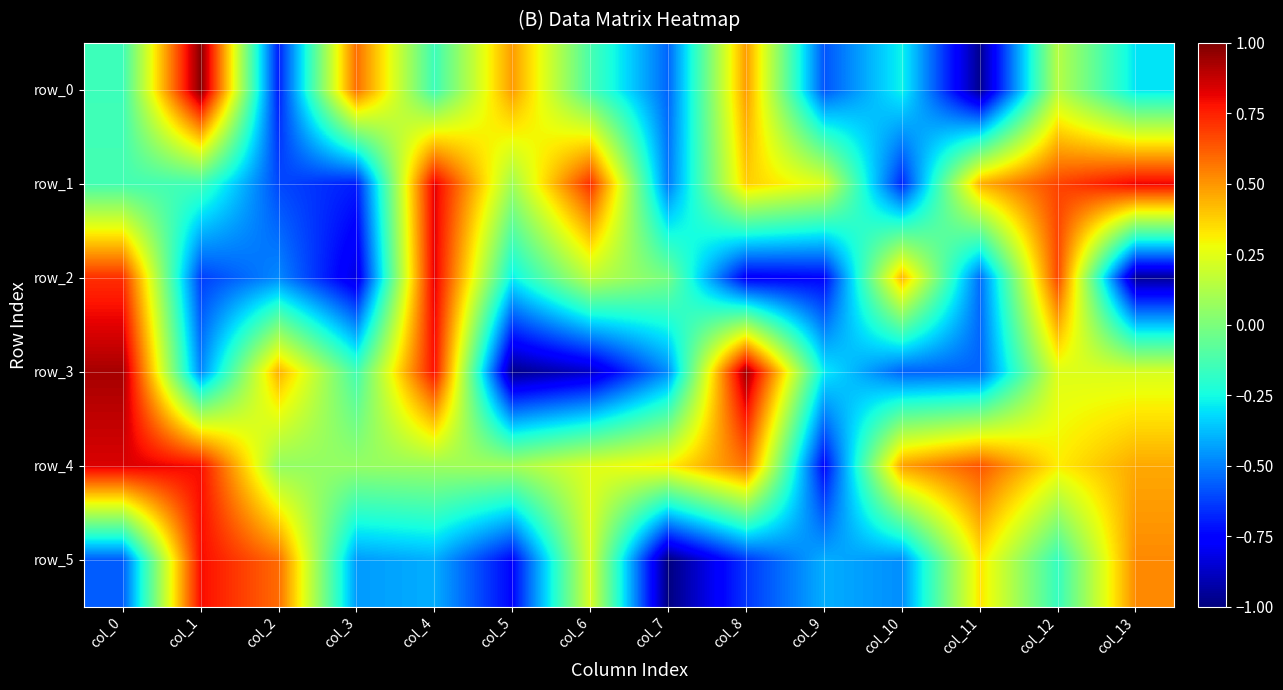

Between col_8 and col_9, which series saw the biggest shift?

row_4